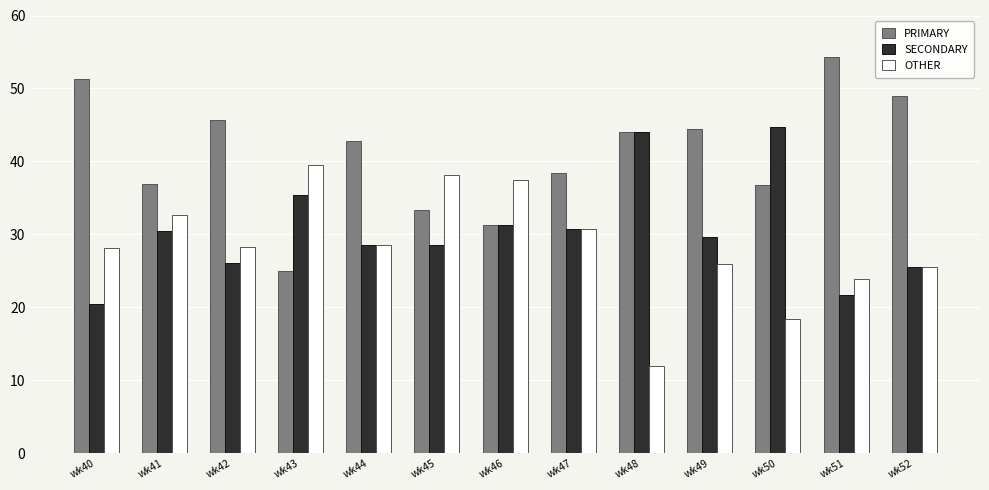

At which label does PRIMARY first exceed 42?

wk40